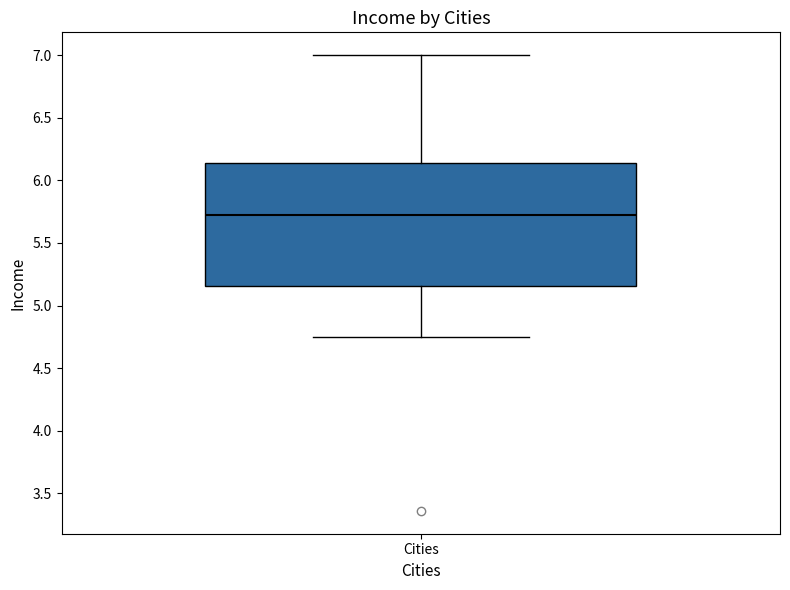

Where does the upper whisker of the box for Cities end on the y-axis? The values are not printed on the chart, so give them approximately, as read against the axis.

7.00